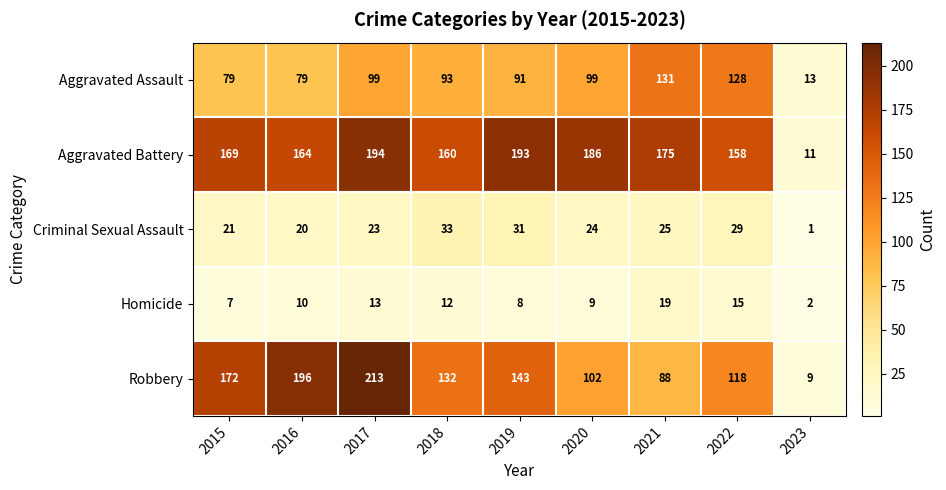

At how many categories does at least one series exceed 170?

6